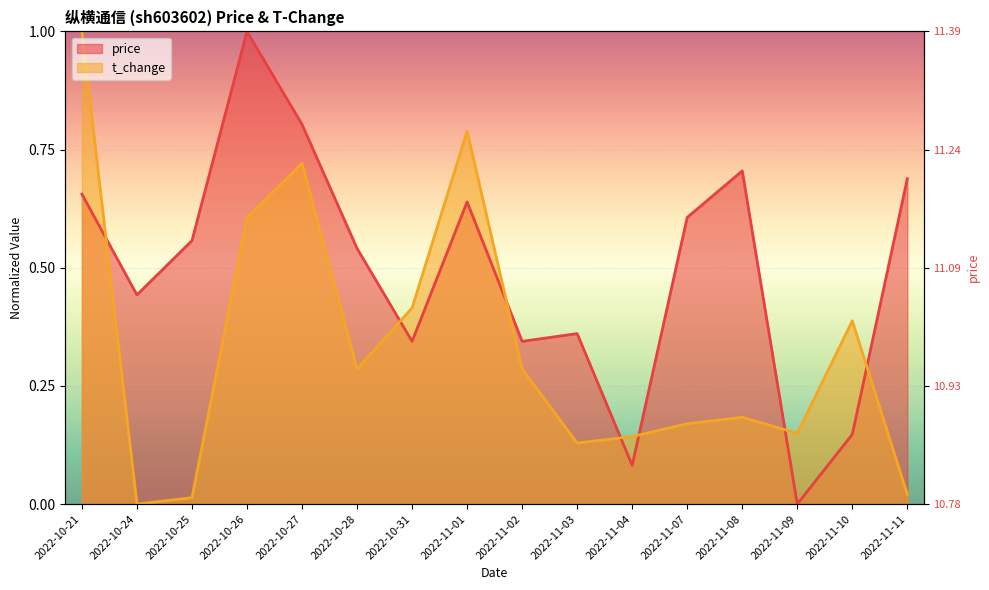

What is the maximum value for t_change?

1.0